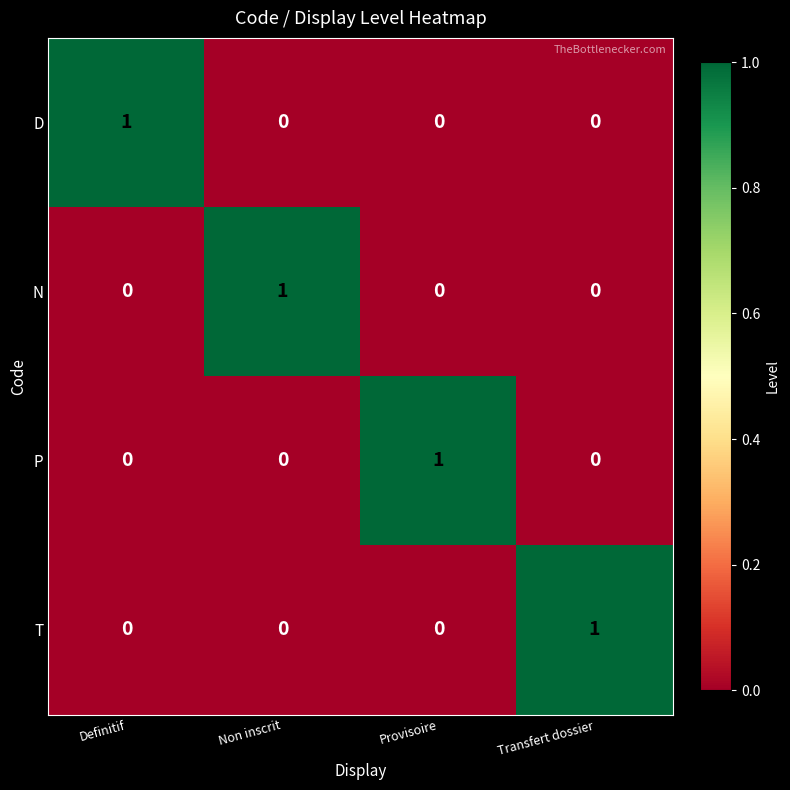

The value of D at Transfert dossier is 0. True or false?

True